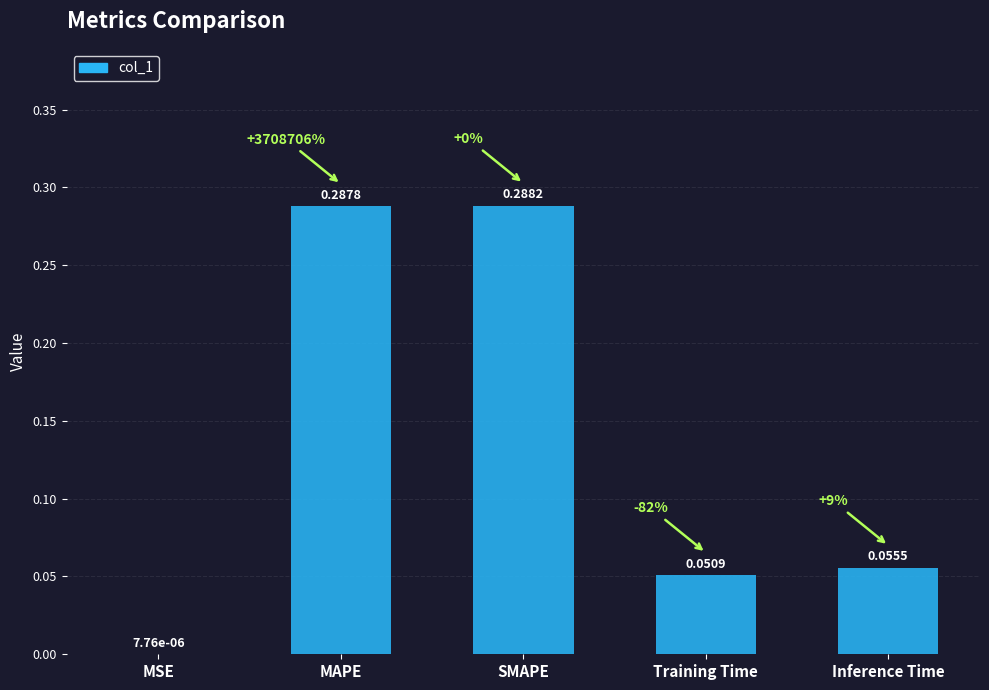

At which label is the value closest to 0?

MSE